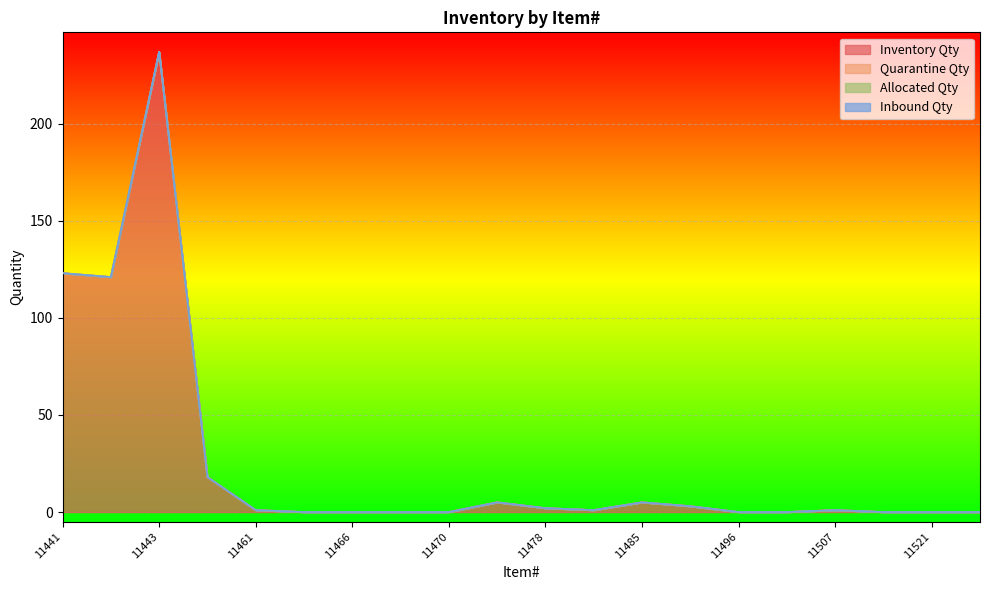

Count the number of categories in the chart.

20